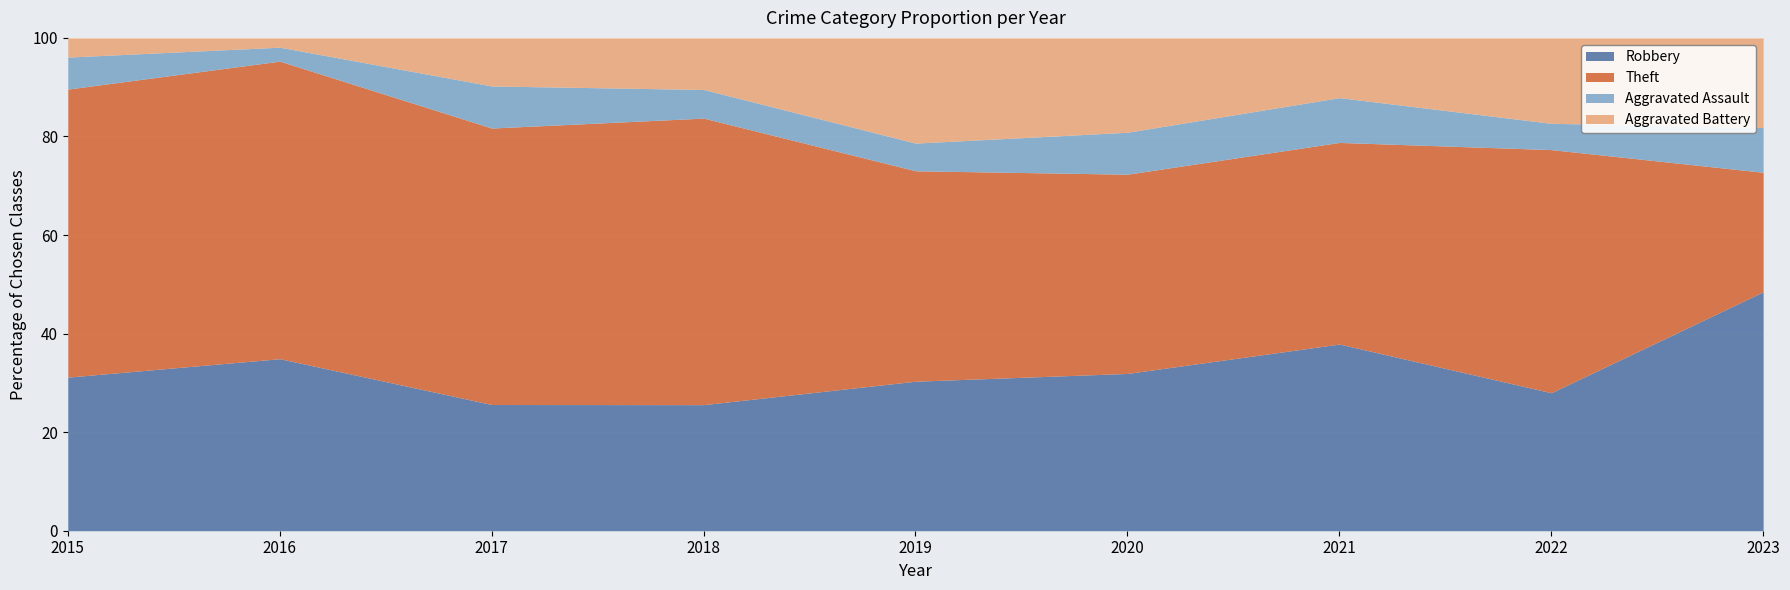

True or false: Robbery has a value of 28.0 at 2022.

True